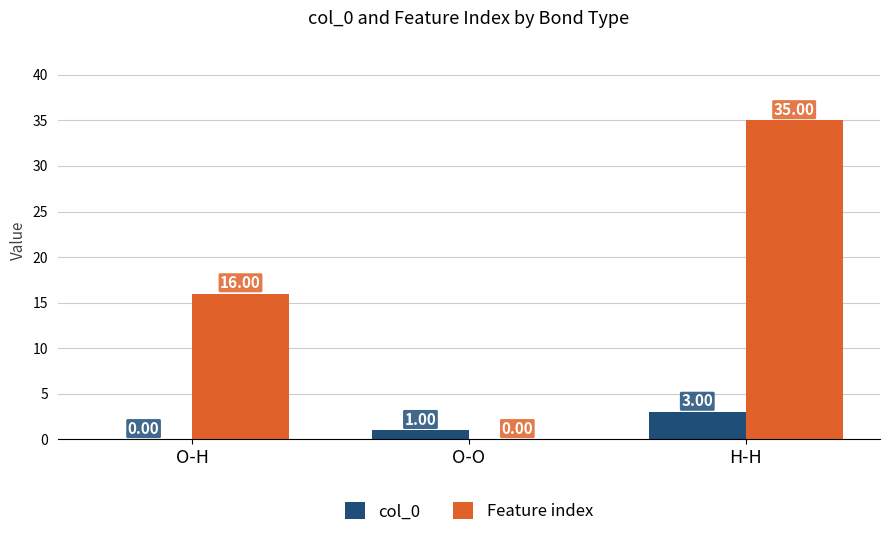

Reading left to right, list all the values displayed in this chart.

col_0: O-H=0	O-O=1	H-H=3
Feature index: O-H=16	O-O=0	H-H=35